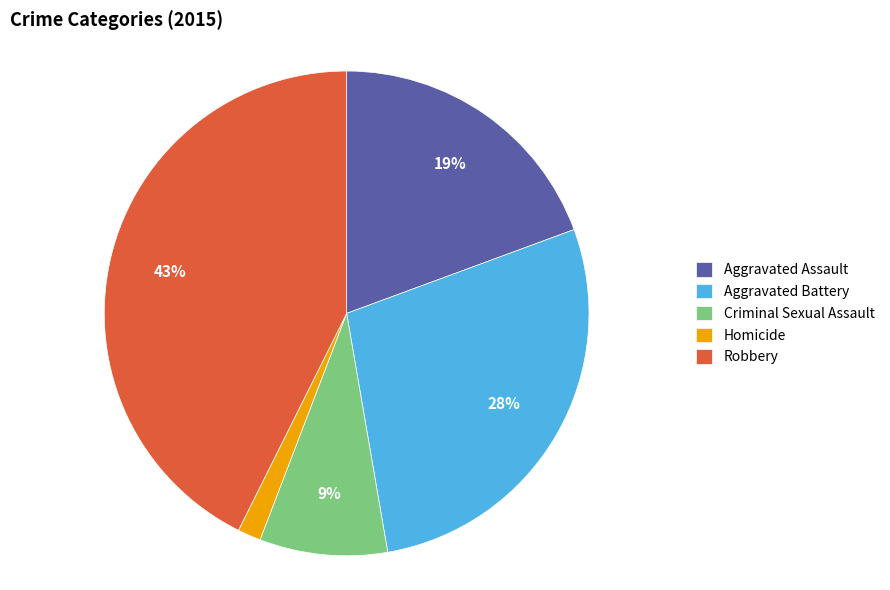

Combined, do Criminal Sexual Assault and Aggravated Battery account for over 50%?

No